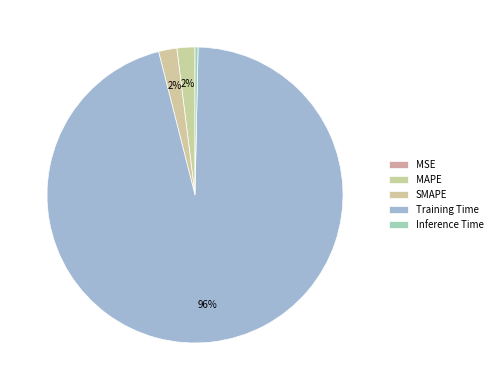

How many slices are in this pie chart?

5